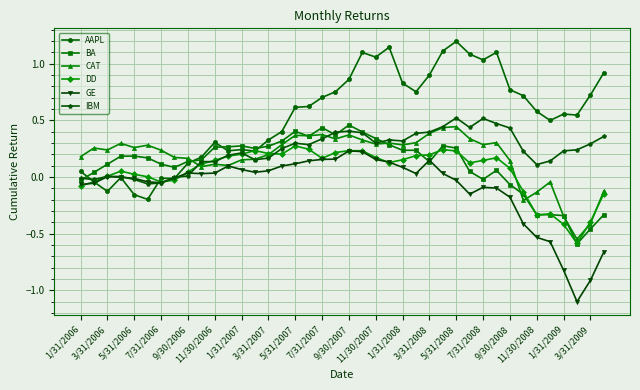

Which series has the largest total across all categories?

AAPL